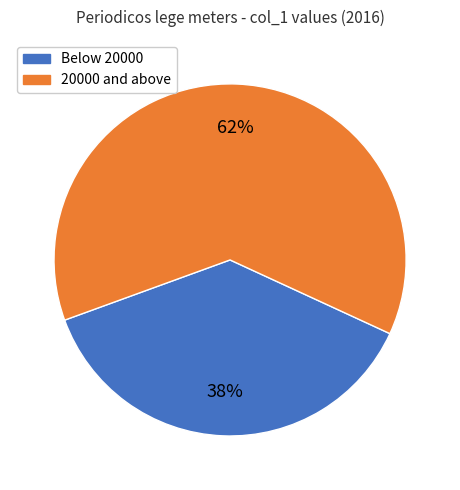

To the nearest percent, what portion does 20000 and above represent?

62%